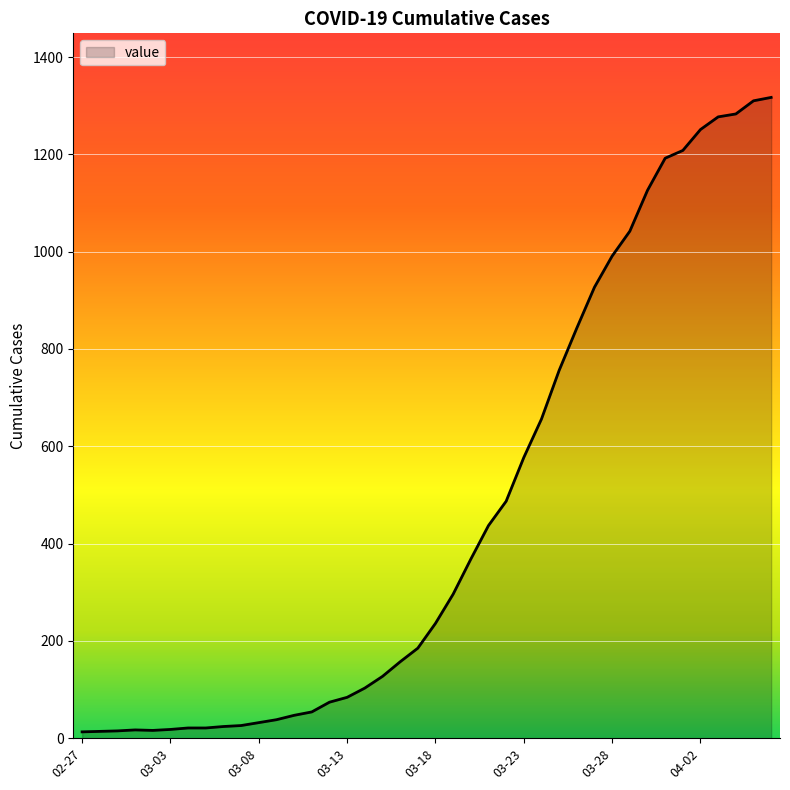

What is the maximum value shown in the chart?

1317